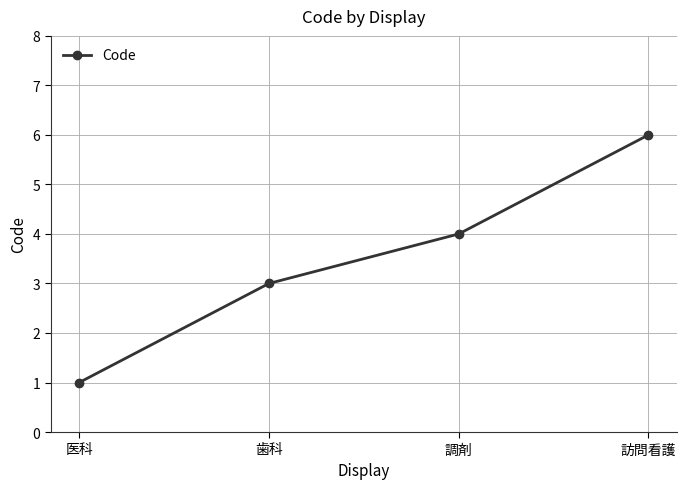

Does the chart have visible grid lines?

Yes